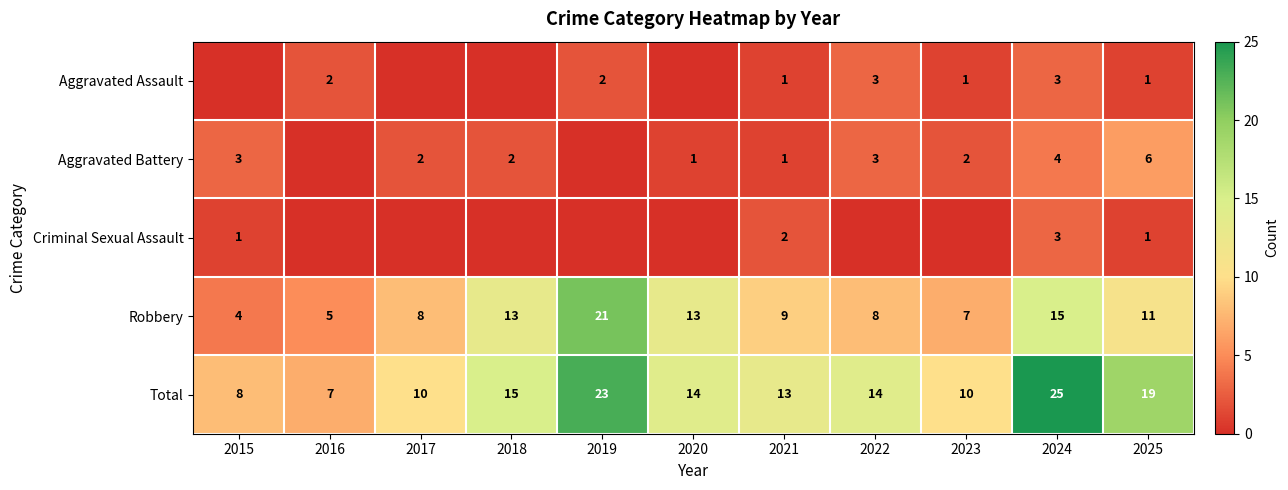

How many data points in Robbery are less than 9?

5